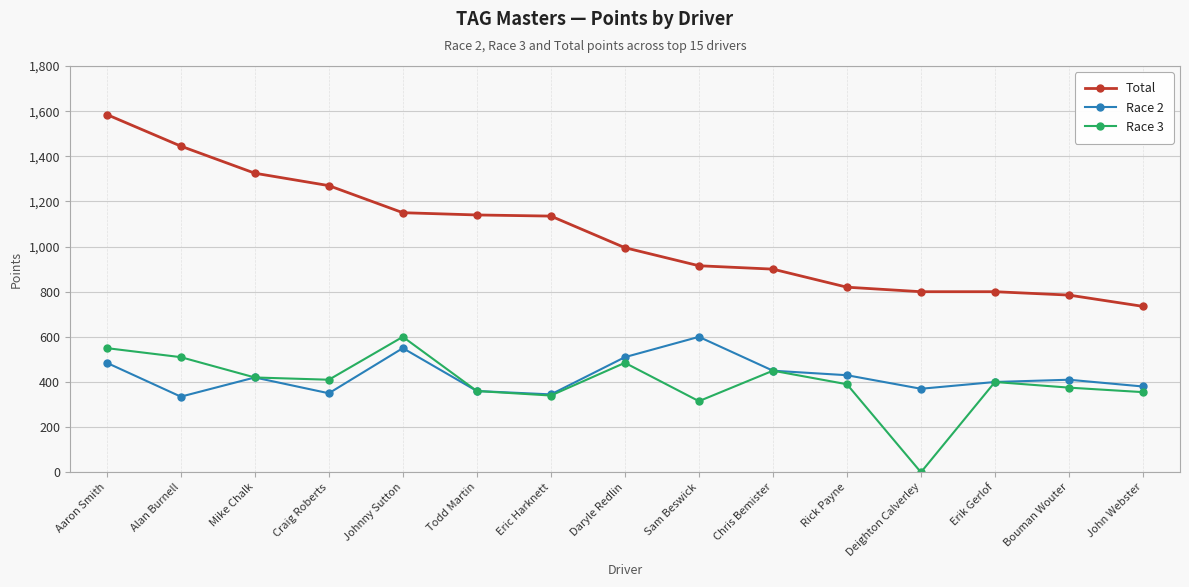

What is the sum of all Race 3 values?

5960